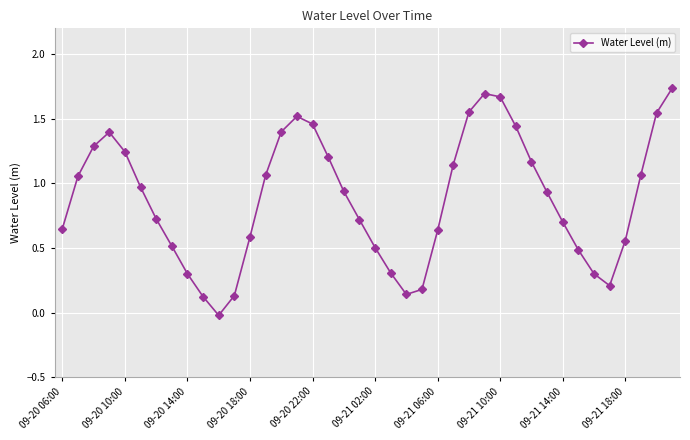

How many interior local peaks (higher than both neighbors) does the data have?

3